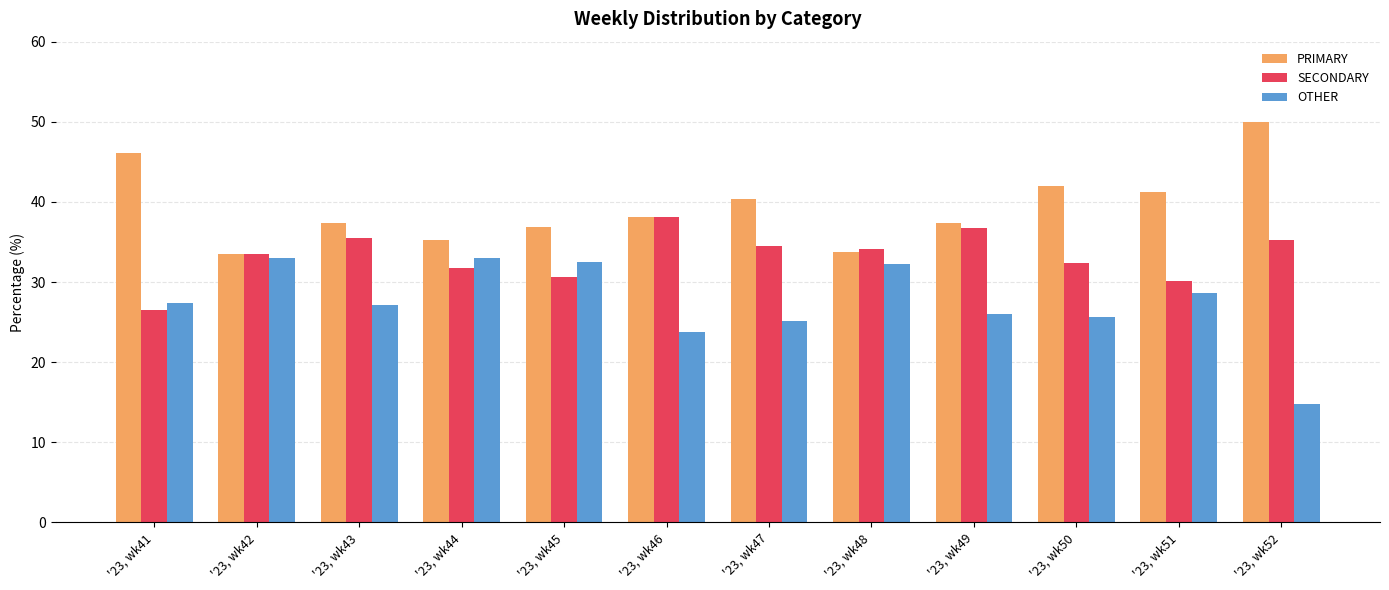

At how many categories does at least one series exceed 48?

1